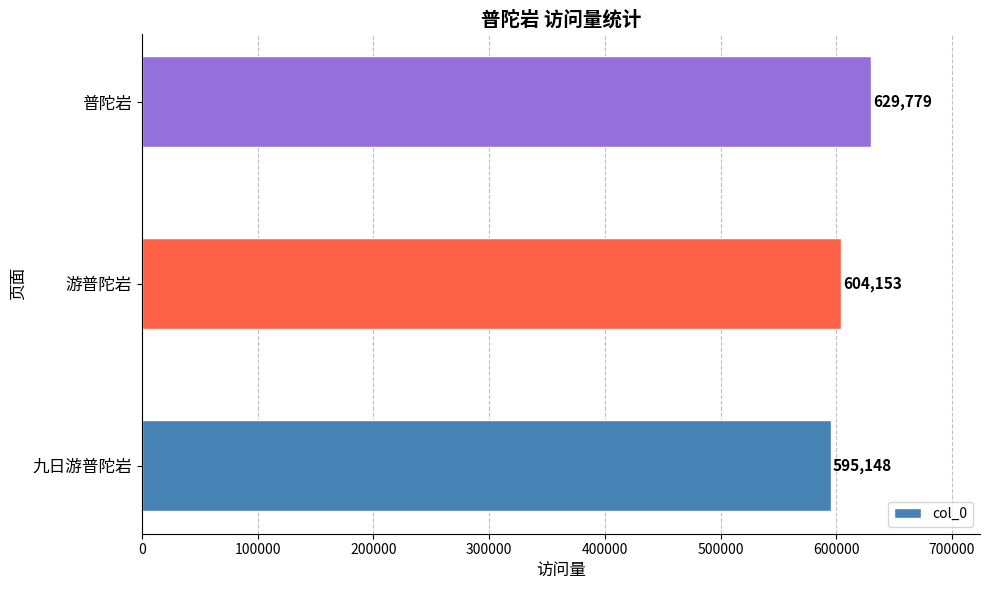

What is the minimum value shown in the chart?

595148